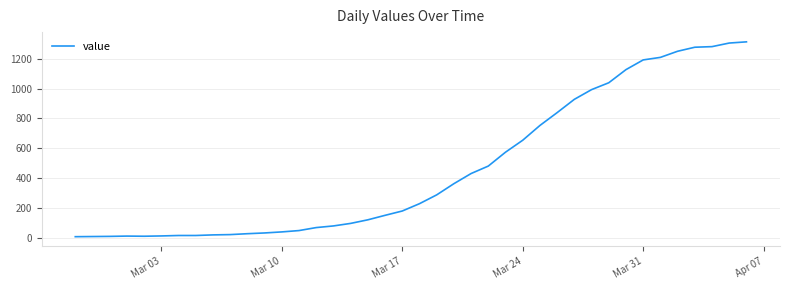

How many lines are shown in the chart?

1